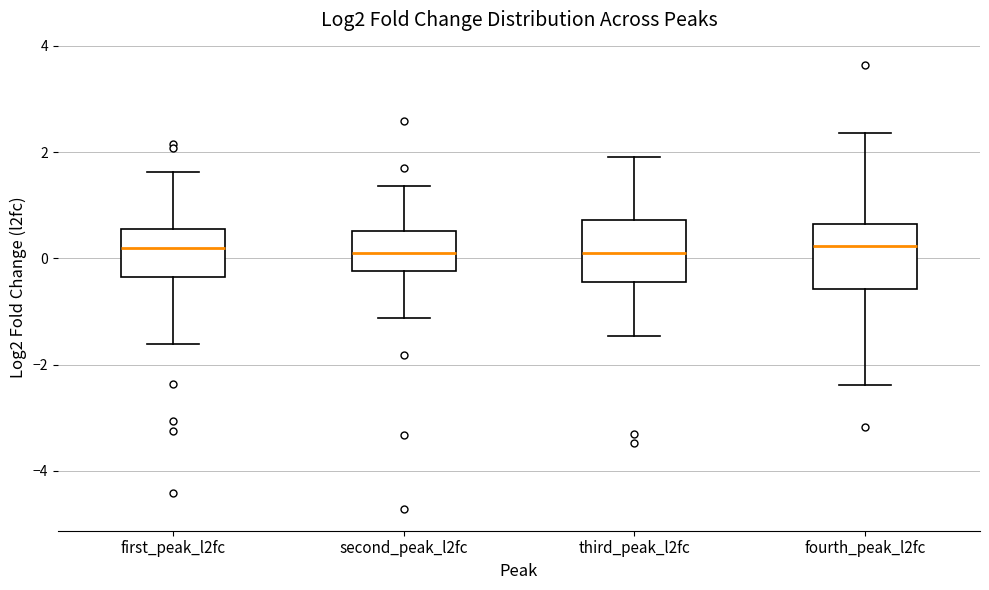

Where does the lower whisker of the box for second_peak_l2fc end on the y-axis? The values are not printed on the chart, so give them approximately, as read against the axis.

-1.2